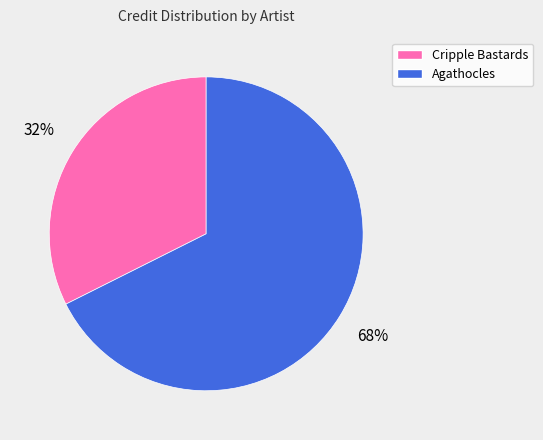

To the nearest percent, what is the average slice percentage?

50%